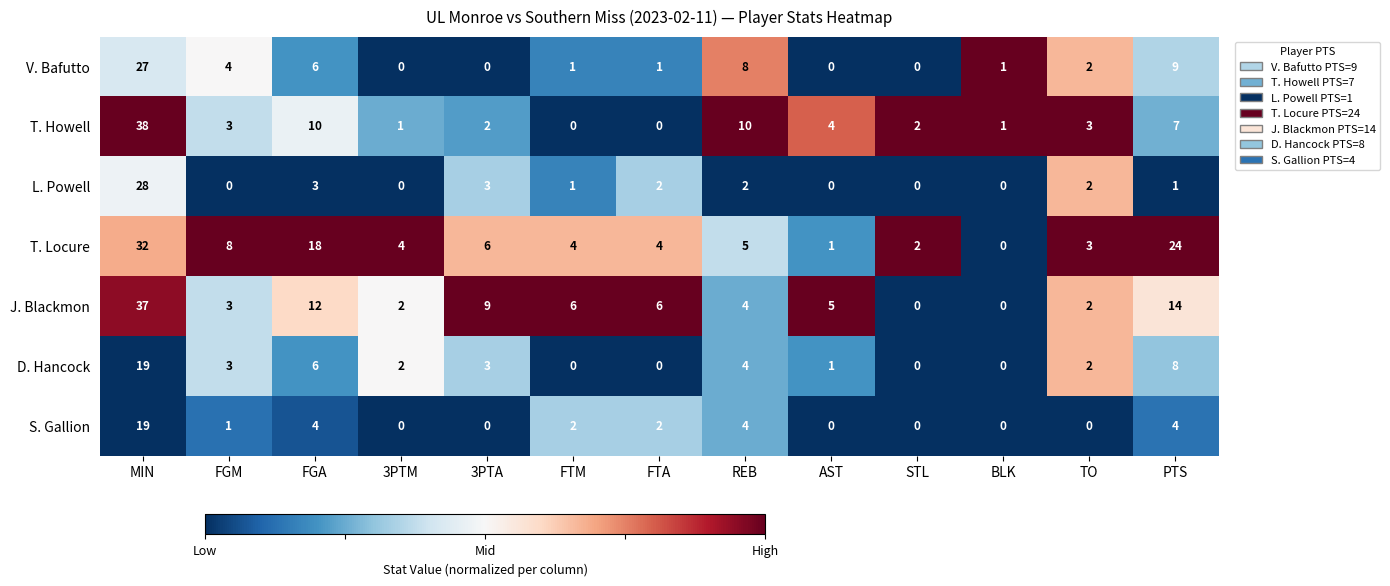

Where does the D. Hancock series first go above 2?

MIN